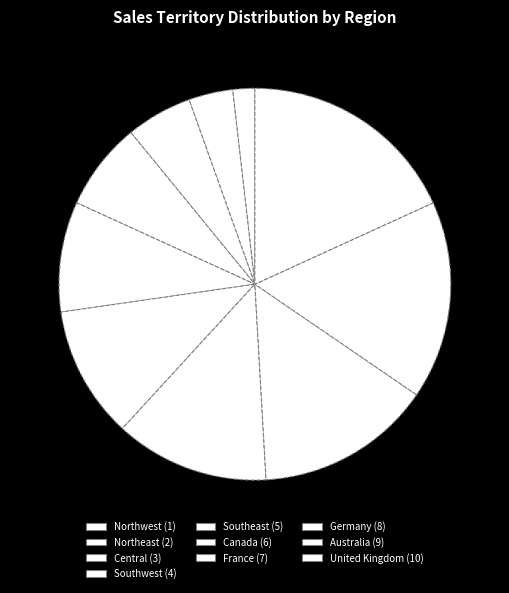

How many slices are in this pie chart?

10